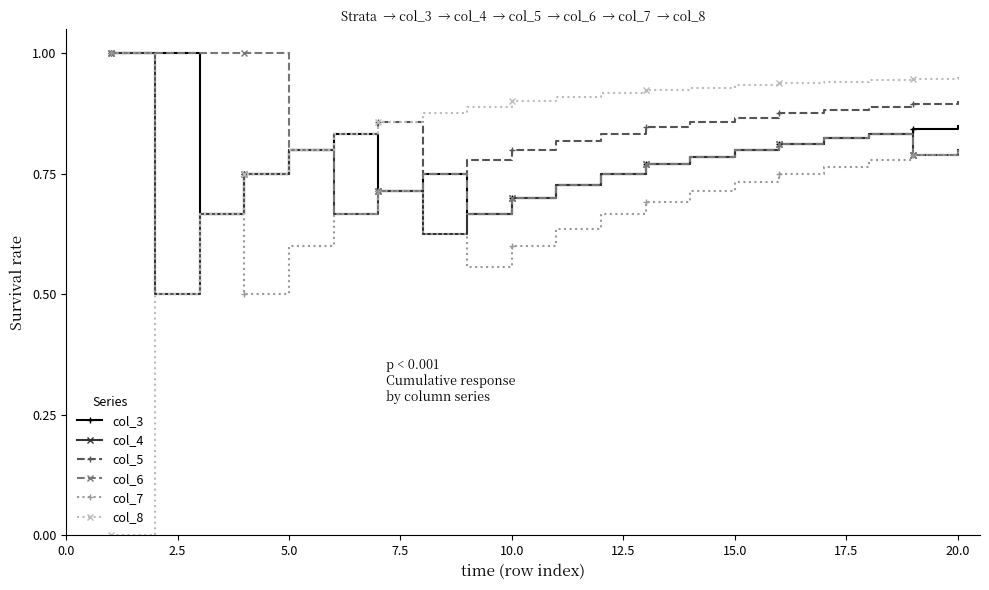

Which series has the largest range (max minus min)?

col_8